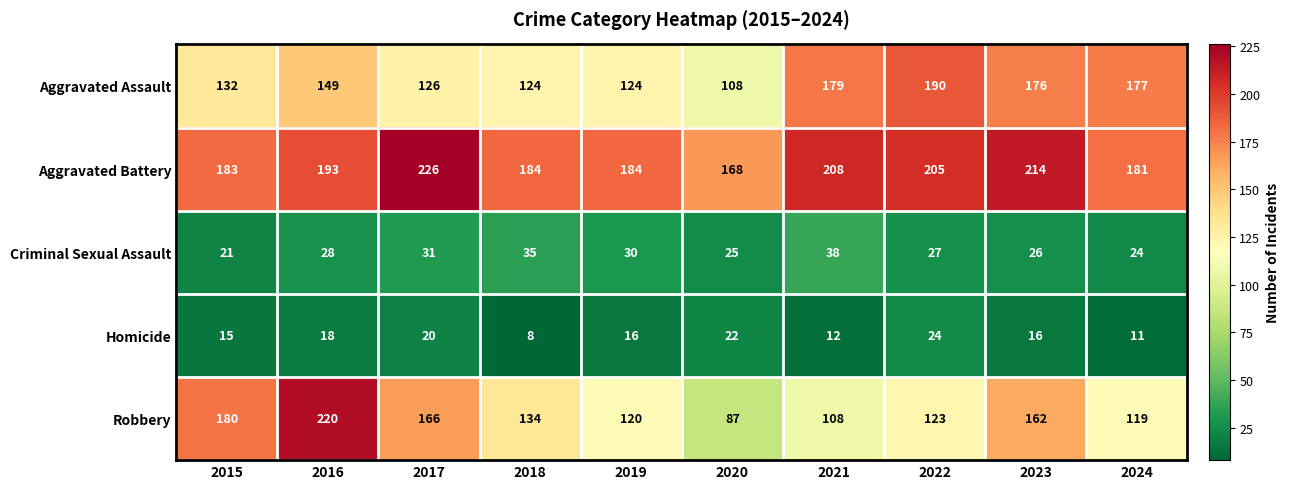

How many categories are shown in the chart?

10